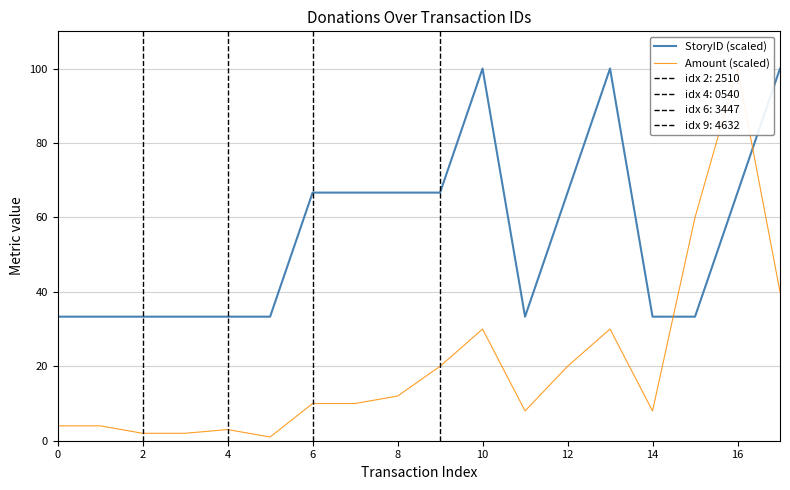

What are all the series names shown in the legend?

StoryID (scaled), Amount (scaled)